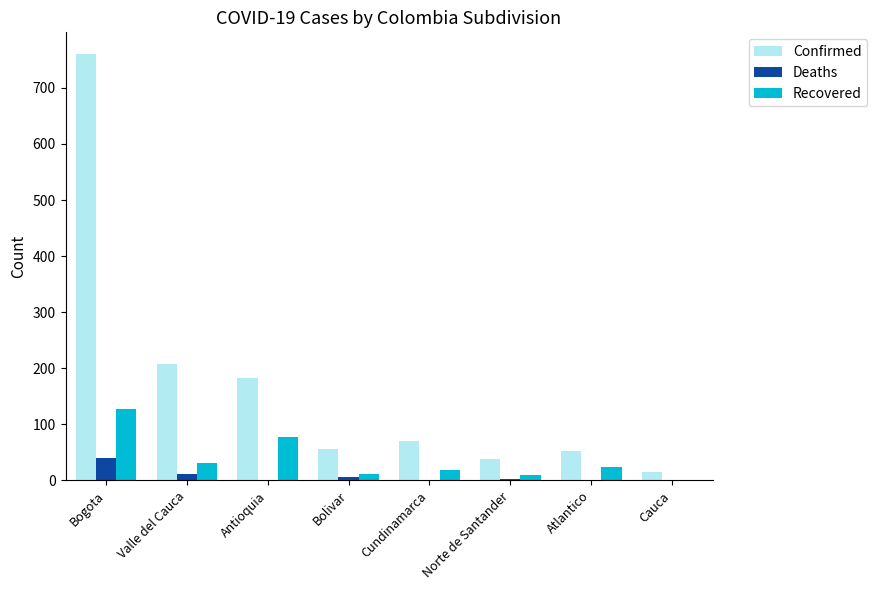

The Confirmed series shows 98 at Cundinamarca. True or false?

False